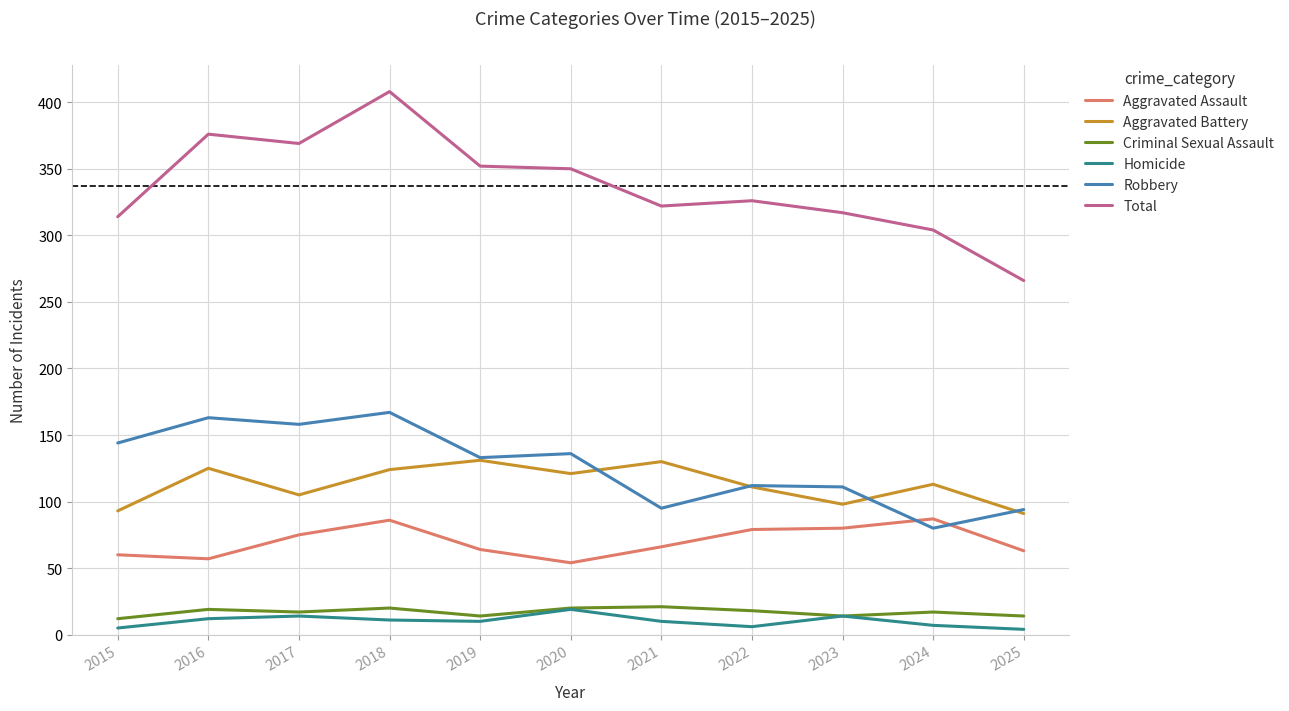

True or false: Criminal Sexual Assault has a value of 14 at 2023.

True